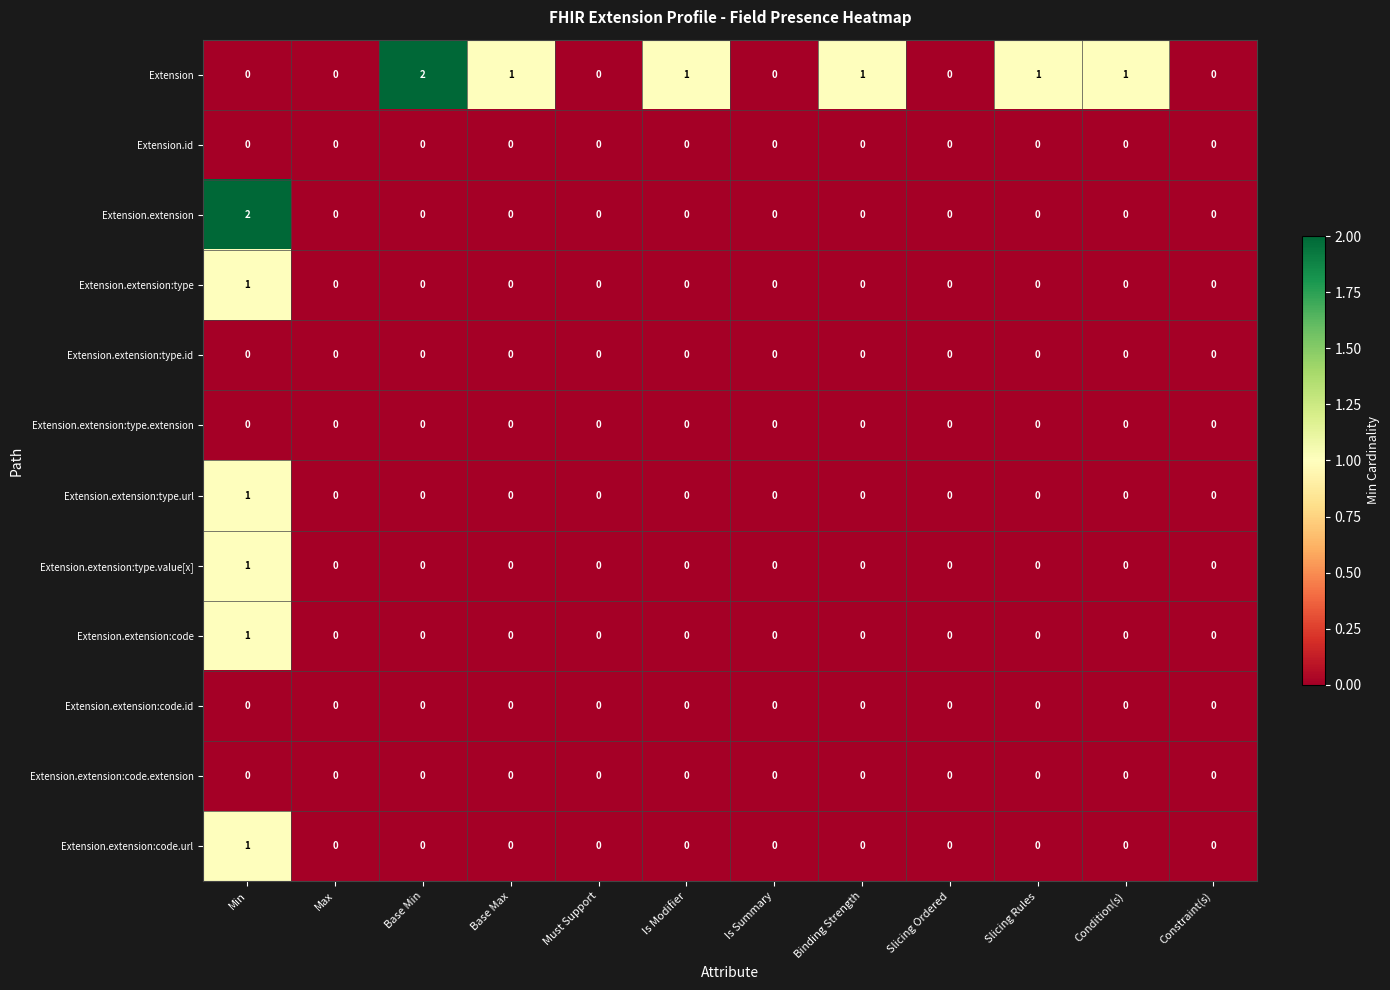

How many Extension.extension:type values are between 0 and 1?

12